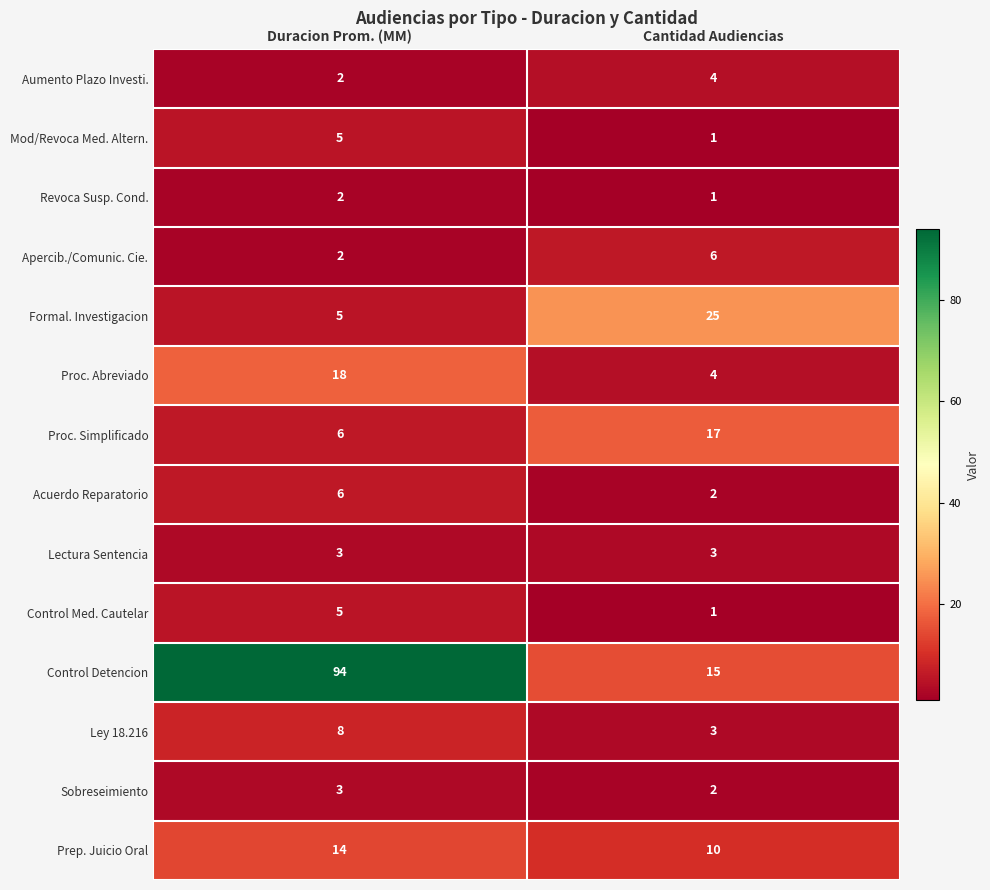

What value does the Lectura Sentencia series have at Cantidad Audiencias?

3